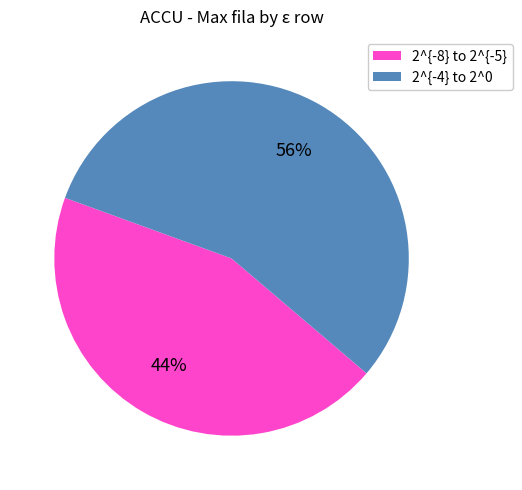

Which slice is the smallest?

2^{-8} to 2^{-5}